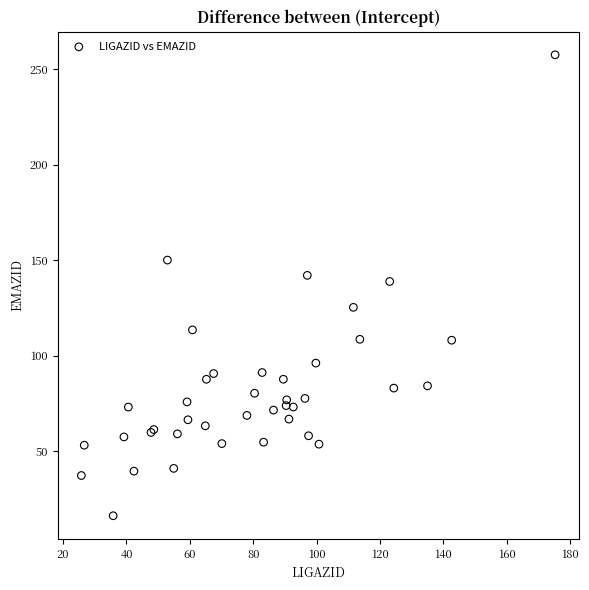

What Y value in the scatter plot is closest to 136?

138.9